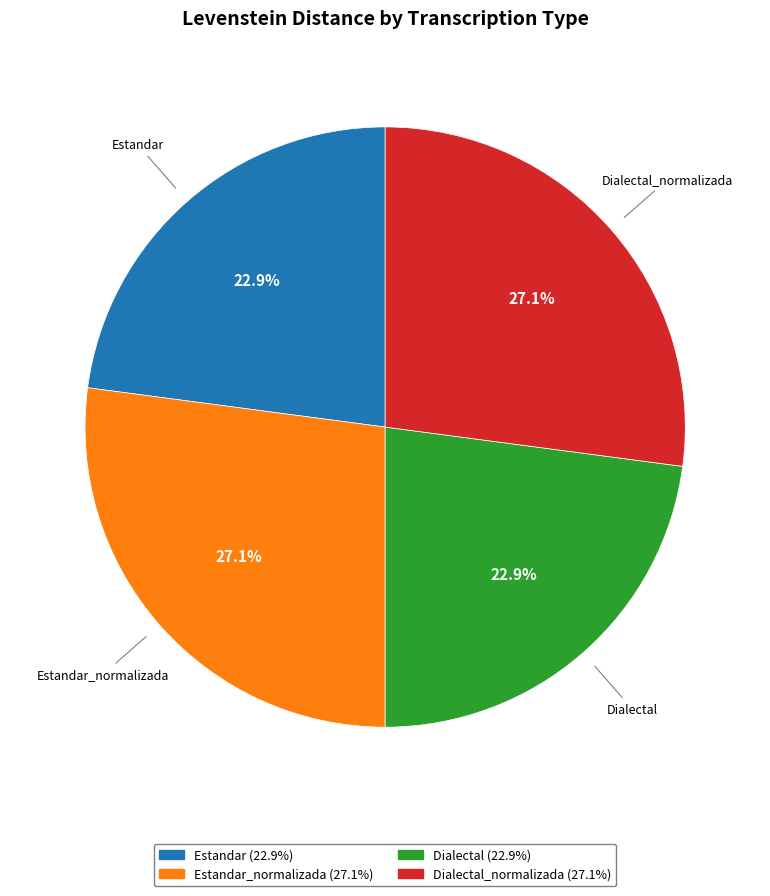

Does any single category account for the majority?

No